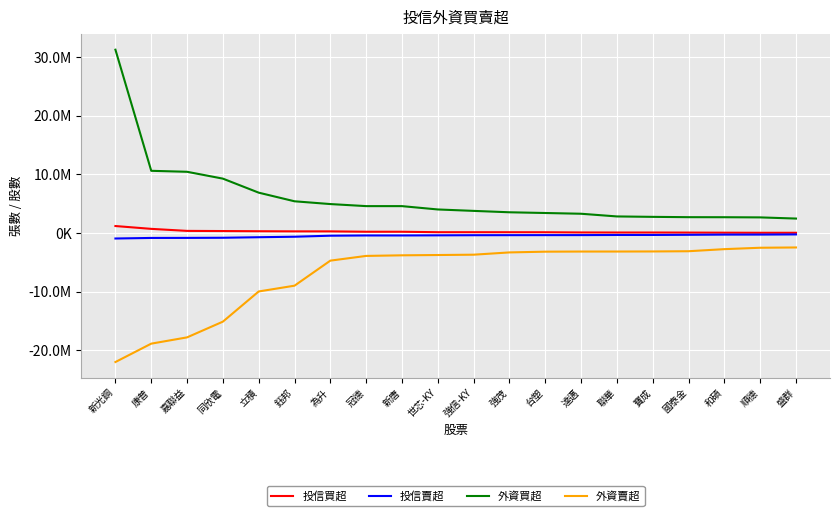

What is the label of the 13th point from the left?

台塑